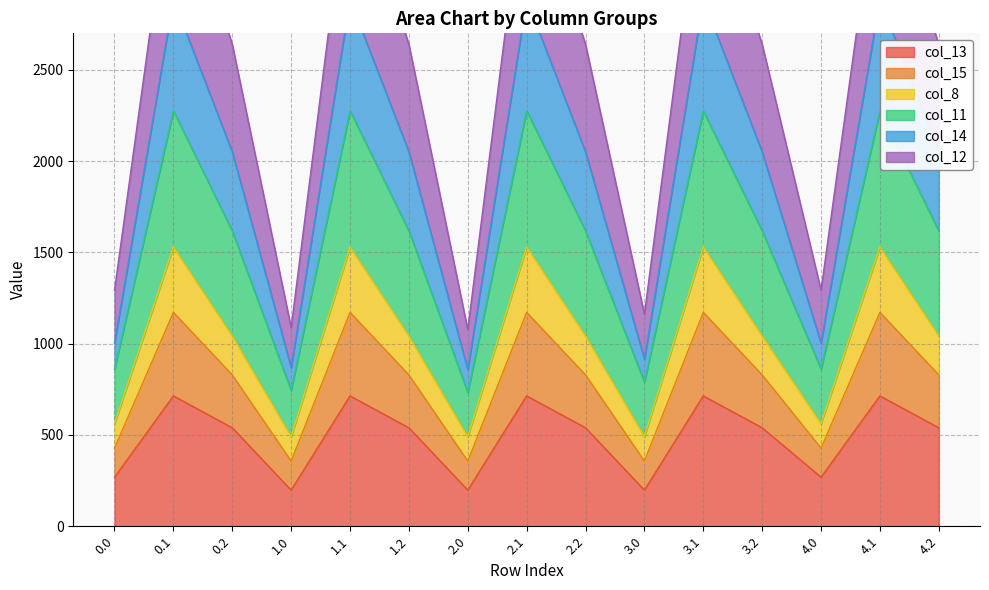

Where is the first local maximum for col_14?

0.1